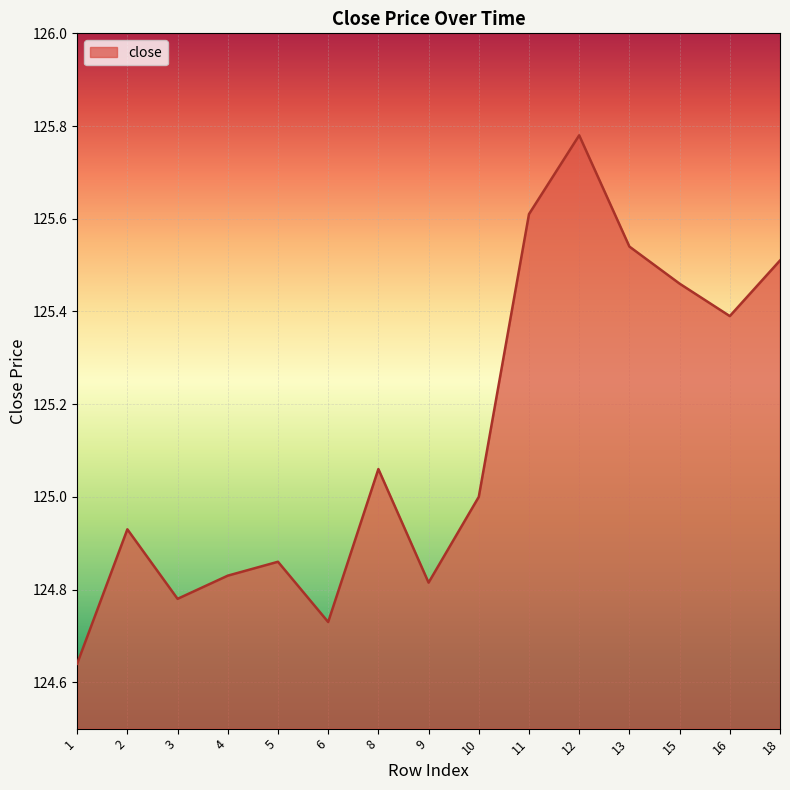

The value at 16 is 125.4. True or false?

True